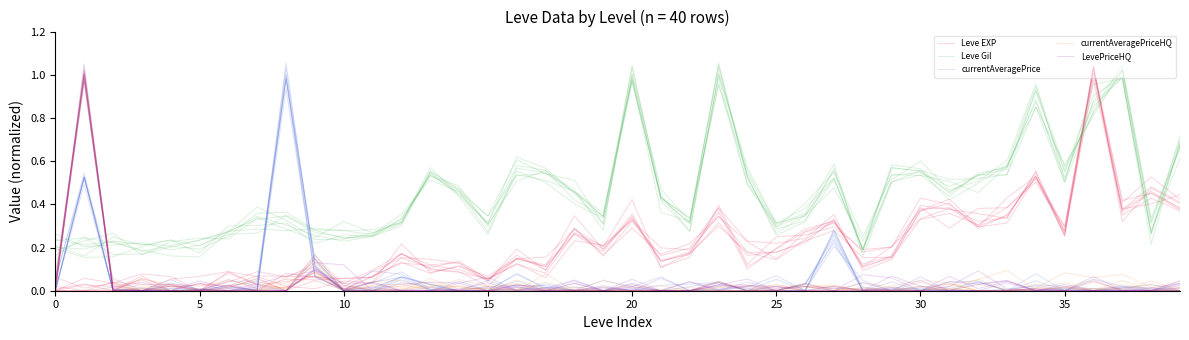

At how many categories does at least one series exceed 0?

40